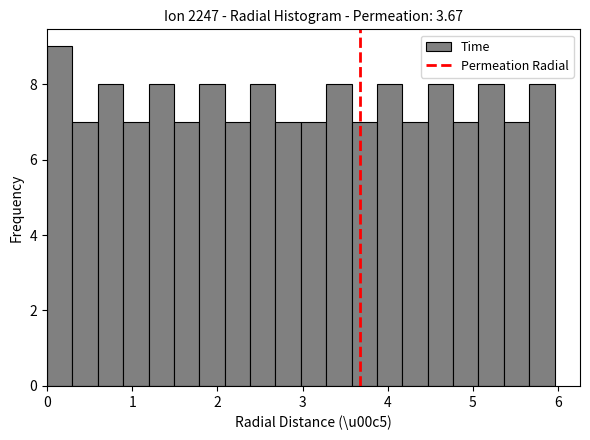

Read against the x-axis, roughly where is the centre of the tallest bar?

0.1